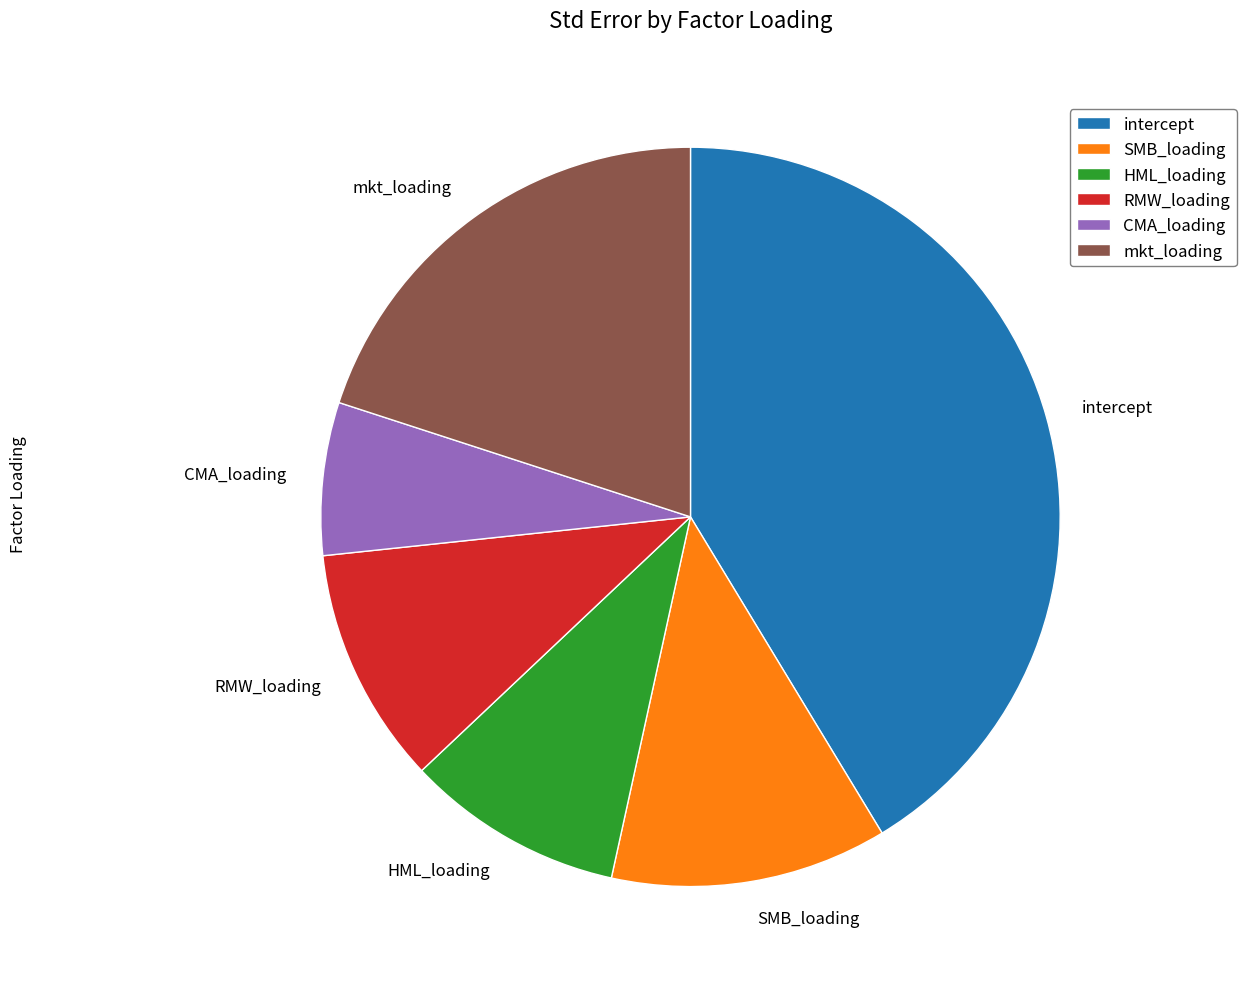

Does any single category account for the majority?

No